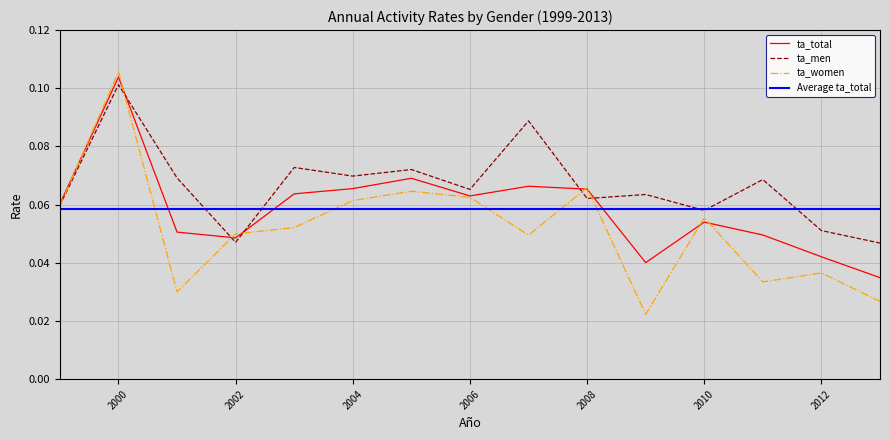

Is it true that ta_total equals 0.1 at 2007?

False